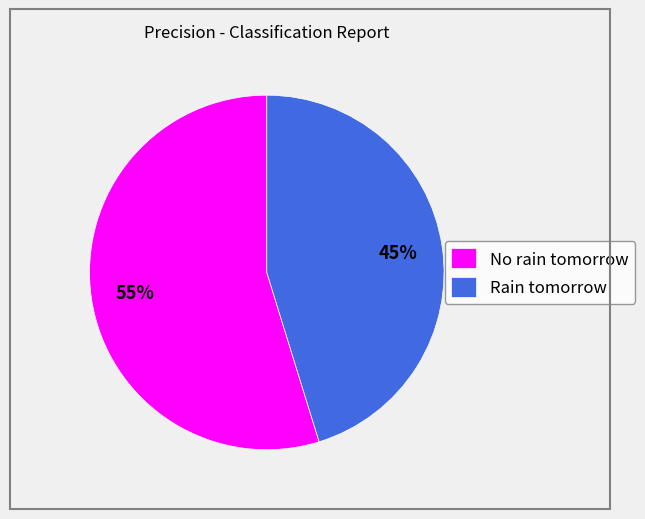

Rank the categories by value from lowest to highest.

Rain tomorrow, No rain tomorrow